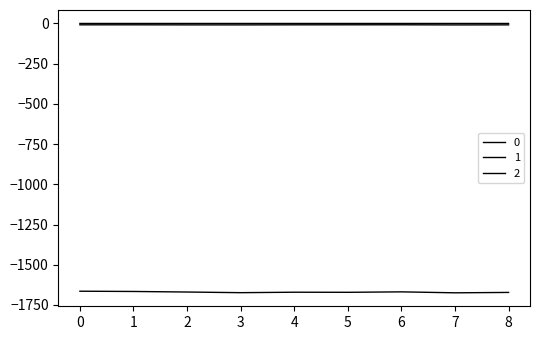

Does the chart display data point markers on the line(s)?

No